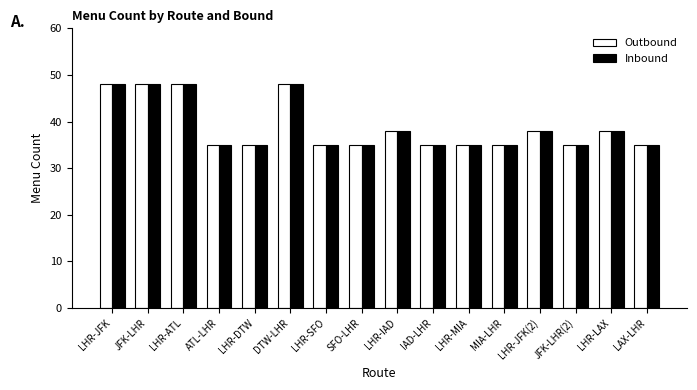

The value of Outbound at LHR-JFK is 68. True or false?

False